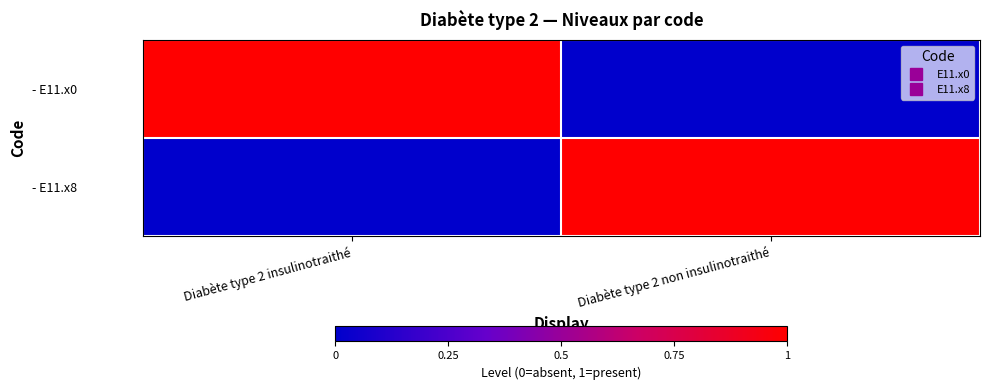

Count the number of data series in this chart.

2